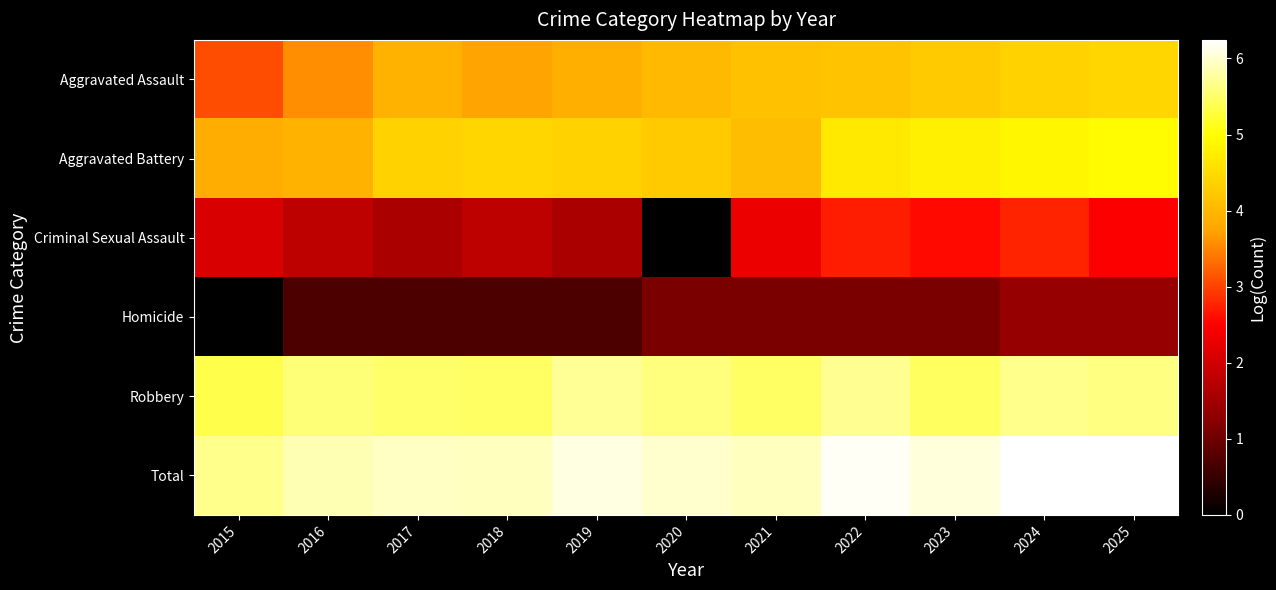

What is the spread (max minus min) of values at 2015?

5.7